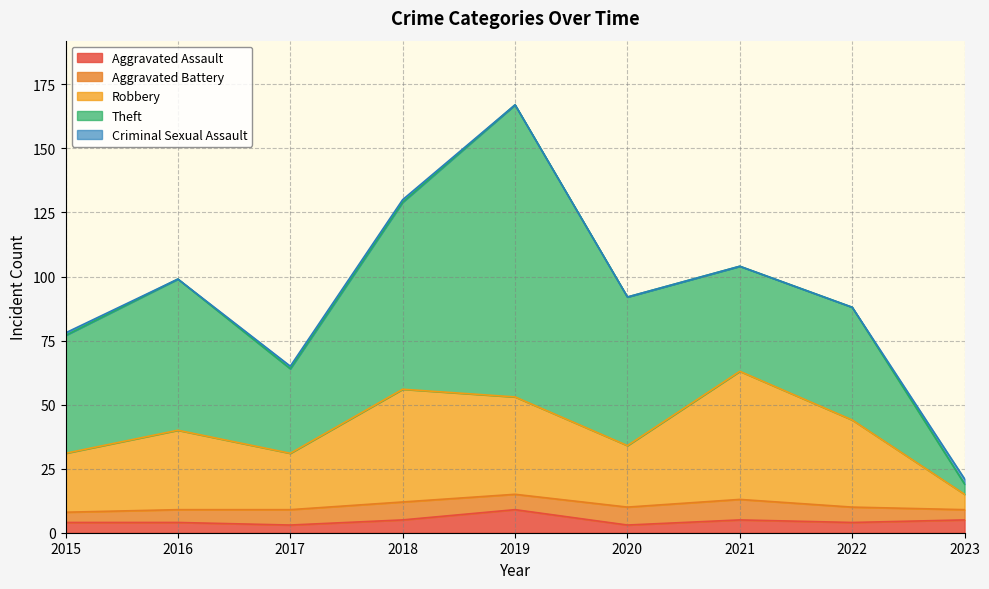

True or false: Criminal Sexual Assault and Theft cross at least once.

False